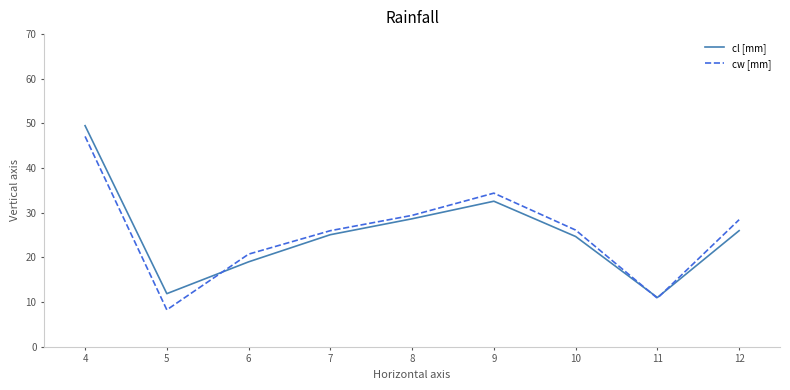

True or false: cw [mm] has more than 1 interior local peaks.

False